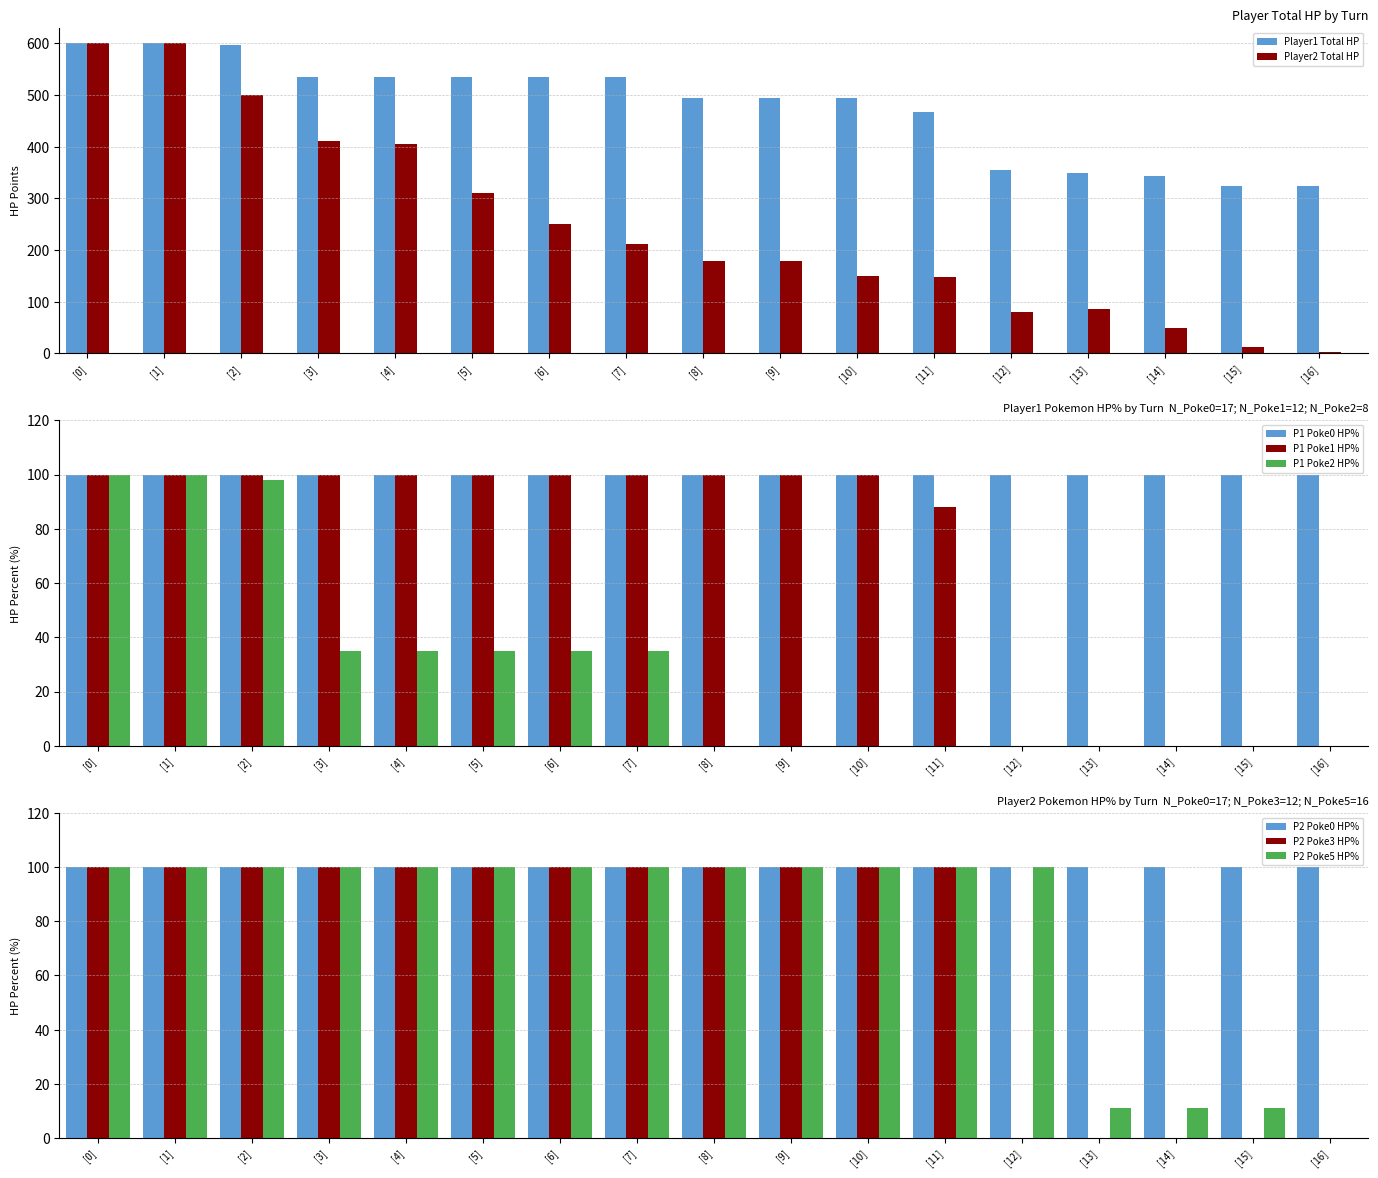

What is the value of the Player1 HP% bar at the 4th from the left?

100